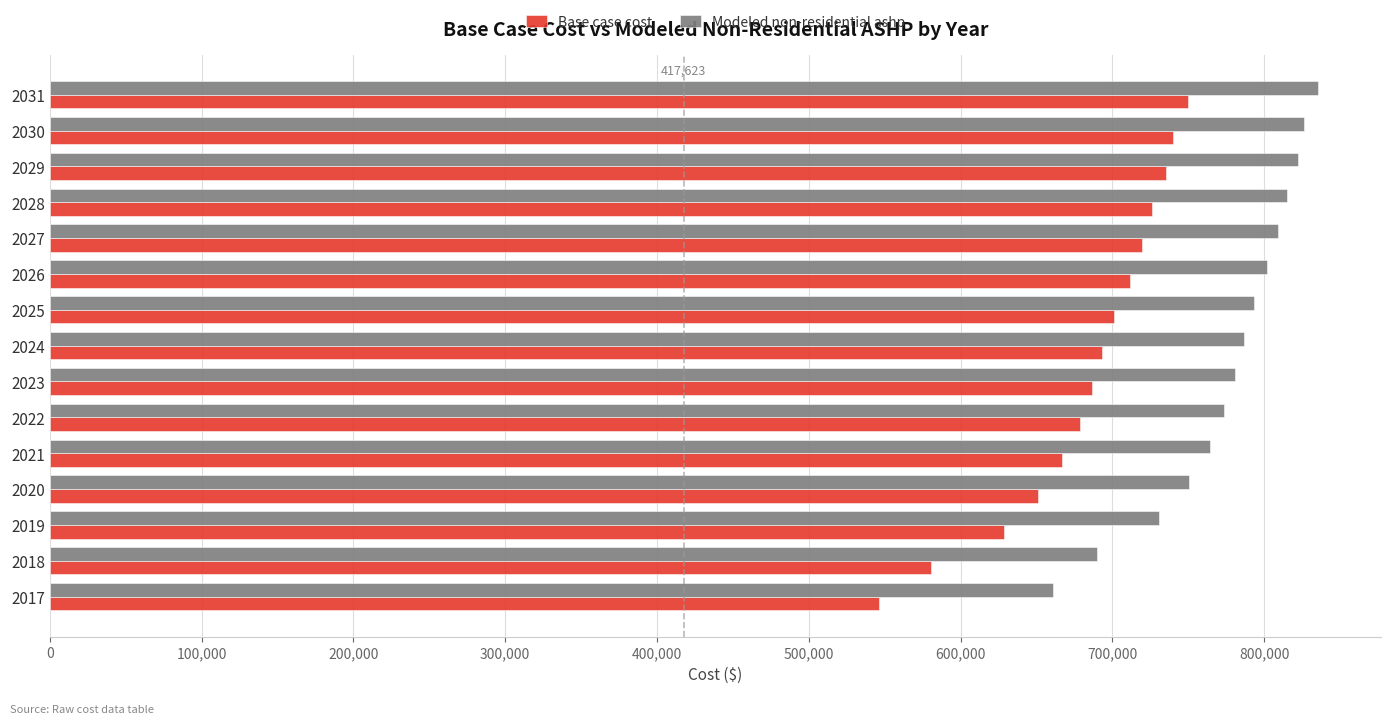

List the series in order of their peak value, lowest first.

Base case cost, Modeled non-residential ashp